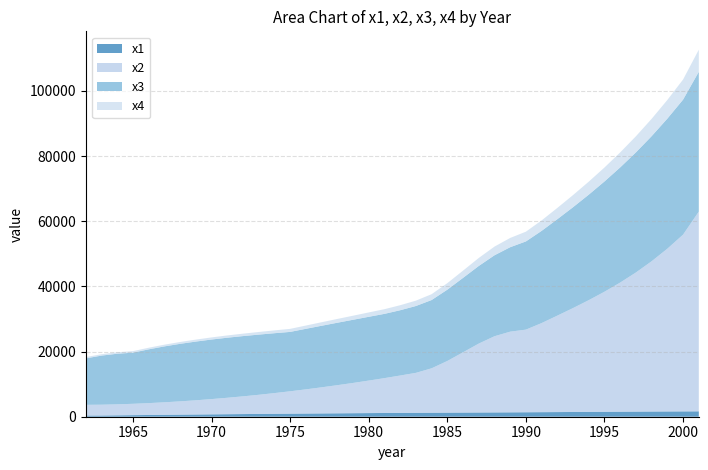

Reading left to right, list all the values displayed in this chart.

x1: 1962=360.1	1963=375.9	1964=430.4	1965=483.5	1966=535.4	1967=585.6	1968=634.4	1969=681.8	1970=727.8	1971=772.6	1972=816.0	1973=857.8	1974=898.6	1975=937.7	1976=975.7	1977=1012.2	1978=1047.6	1979=1081.6	1980=1114.4	1981=1145.7	1982=1175.9	1983=1203.7	1984=1229.4	1985=1253.0	1986=1275.7	1987=1298.1	1988=1320.7	1989=1344.3	1990=1369.8	1991=1397.1	1992=1425.4	1993=1454.9	1994=1484.4	1995=1513.6	1996=1541.9	1997=1569.1	1998=1594.5	1999=1617.6	2000=1637.7	2001=1654.7
x2: 1962=3290.2	1963=3314.2	1964=3374.2	1965=3482.3	1966=3638.4	1967=3842.5	1968=4082.7	1969=4358.9	1970=4683.1	1971=5043.3	1972=5439.6	1973=5871.9	1974=6352.2	1975=6868.5	1976=7420.9	1977=8009.3	1978=8633.7	1979=9282.1	1980=9978.6	1981=10699.0	1982=11467.5	1983=12260.0	1984=13628.9	1985=15850.4	1986=18492.1	1987=21145.9	1988=23379.4	1989=24760.3	1990=25360.7	1991=27342.0	1992=29599.4	1993=31892.9	1994=34294.5	1995=36852.2	1996=39638.0	1997=42700.0	1998=46122.3	1999=49952.8	2000=54251.6	2001=61300.2
x3: 1962=14248.4	1963=15064.3	1964=15526.0	1965=15695.4	1966=16499.9	1967=17150.1	1968=17651.9	1969=18020.6	1970=18278.6	1971=18429.6	1972=18489.3	1973=18467.9	1974=18378.3	1975=18222.1	1976=18579.4	1977=18890.0	1978=19159.1	1979=19385.8	1980=19572.1	1981=19719.9	1982=20034.3	1983=20510.7	1984=20947.0	1985=21882.5	1986=22836.7	1987=23815.6	1988=24838.7	1989=25914.3	1990=27064.8	1991=28294.1	1992=29592.5	1993=30956.0	1994=32372.9	1995=33837.5	1996=35335.8	1997=36856.2	1998=38386.0	1999=39915.1	2000=41424.3	2001=42901.0
x4: 1962=406.4	1963=423.8	1964=444.0	1965=468.1	1966=496.1	1967=528.4	1968=564.3	1969=603.9	1970=648.2	1971=696.4	1972=748.7	1973=805.3	1974=866.9	1975=933.1	1976=1004.0	1977=1079.7	1978=1160.6	1979=1246.0	1980=1337.6	1981=1434.3	1982=1537.7	1983=1646.8	1984=1794.6	1985=1996.0	1986=2223.1	1987=2453.8	1988=2667.6	1989=2844.7	1990=2988.6	1991=3212.6	1992=3459.7	1993=3717.9	1994=3991.8	1995=4284.6	1996=4600.8	1997=4943.8	1998=5318.7	1999=5728.9	2000=6178.5	2001=6782.9